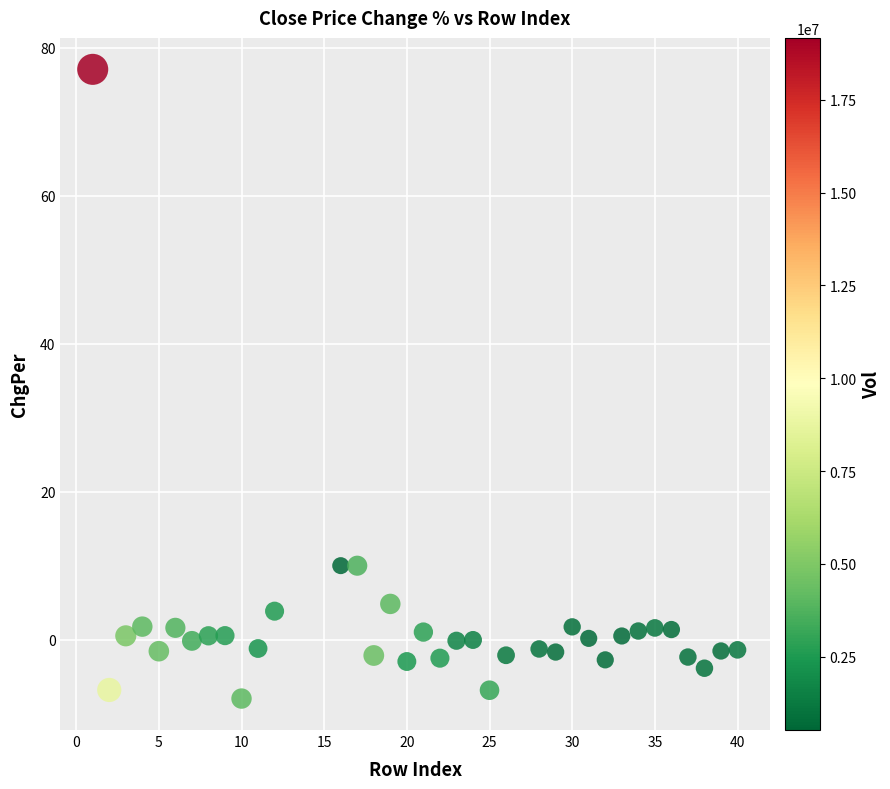

What is the range of Y values (max minus min)?

85.0